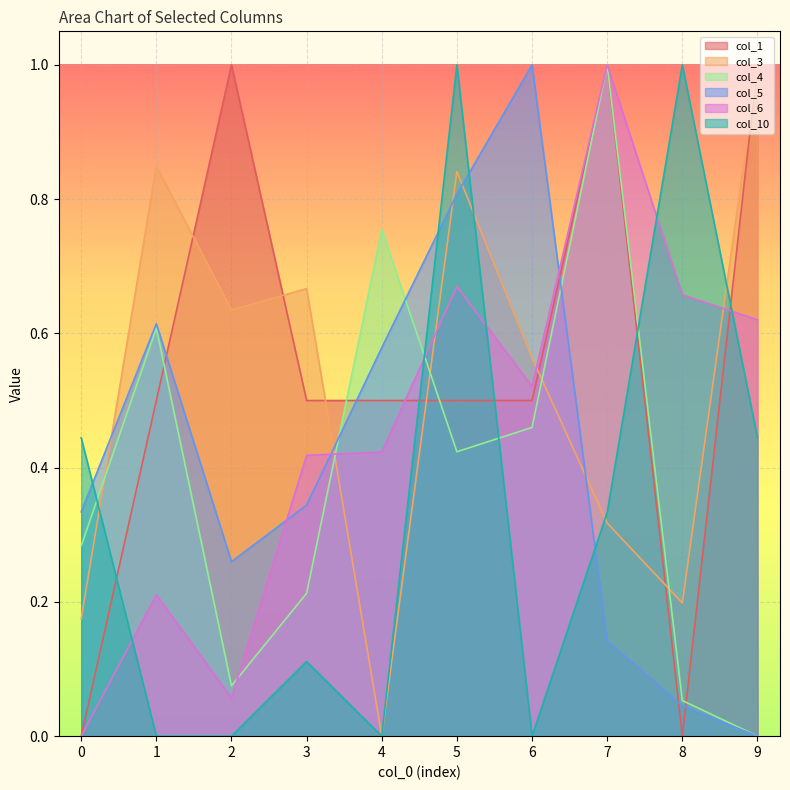

Which series ends up on top after the final intersection of col_4 and col_1?

col_1